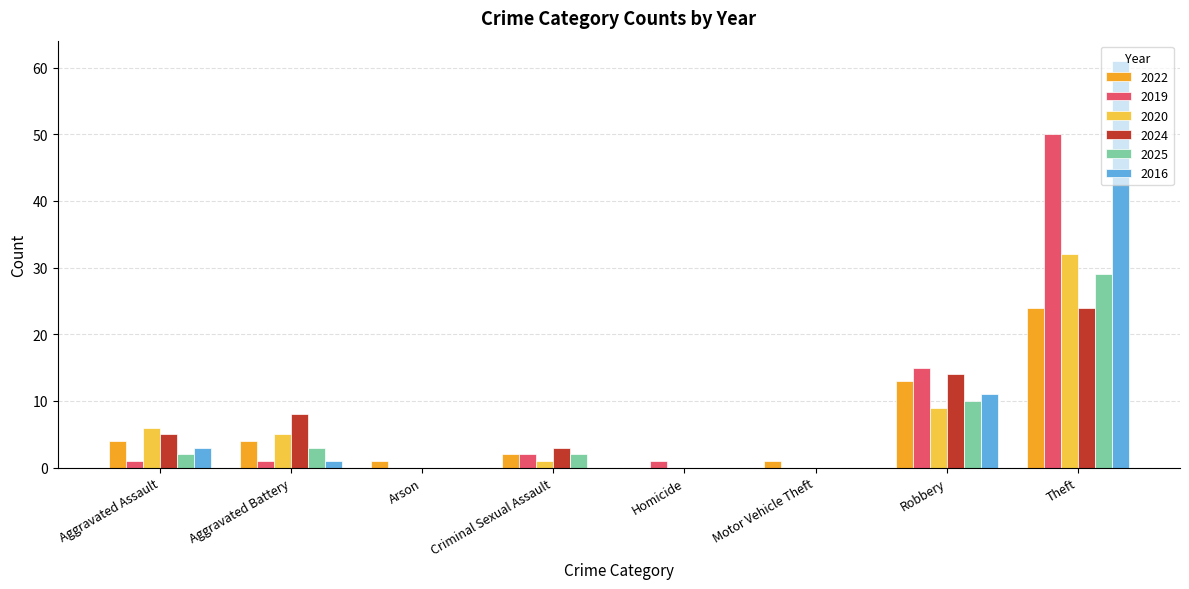

Does the chart contain stacked bars?

No